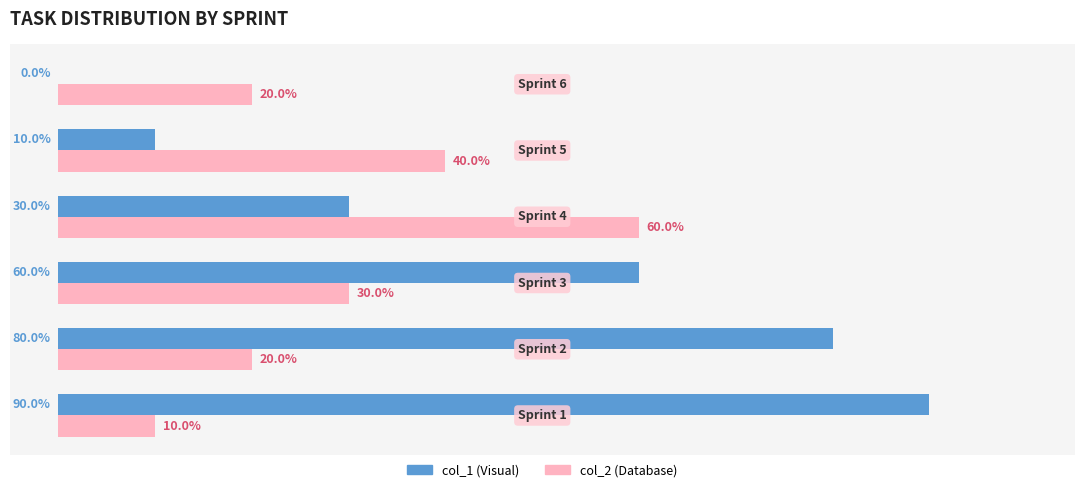

Which series has the largest total across all categories?

col_1 (Visual)